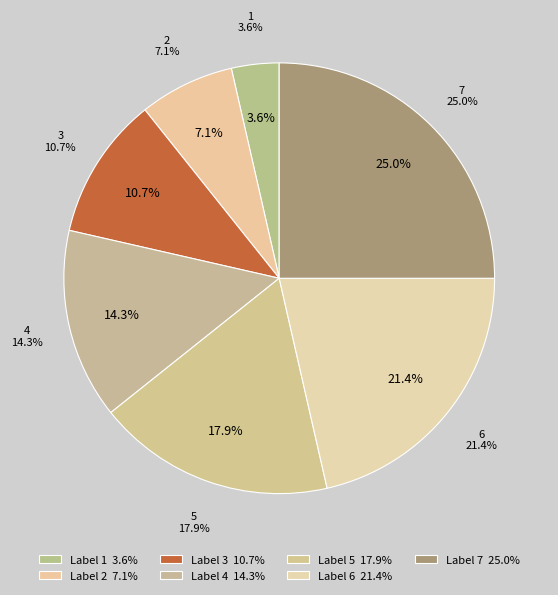

Count the number of slices in the pie.

7